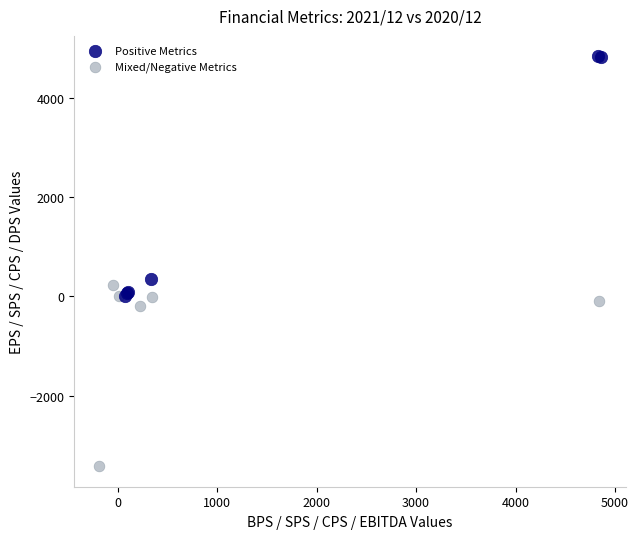

Which series has the widest spread of Y values?

Positive Metrics